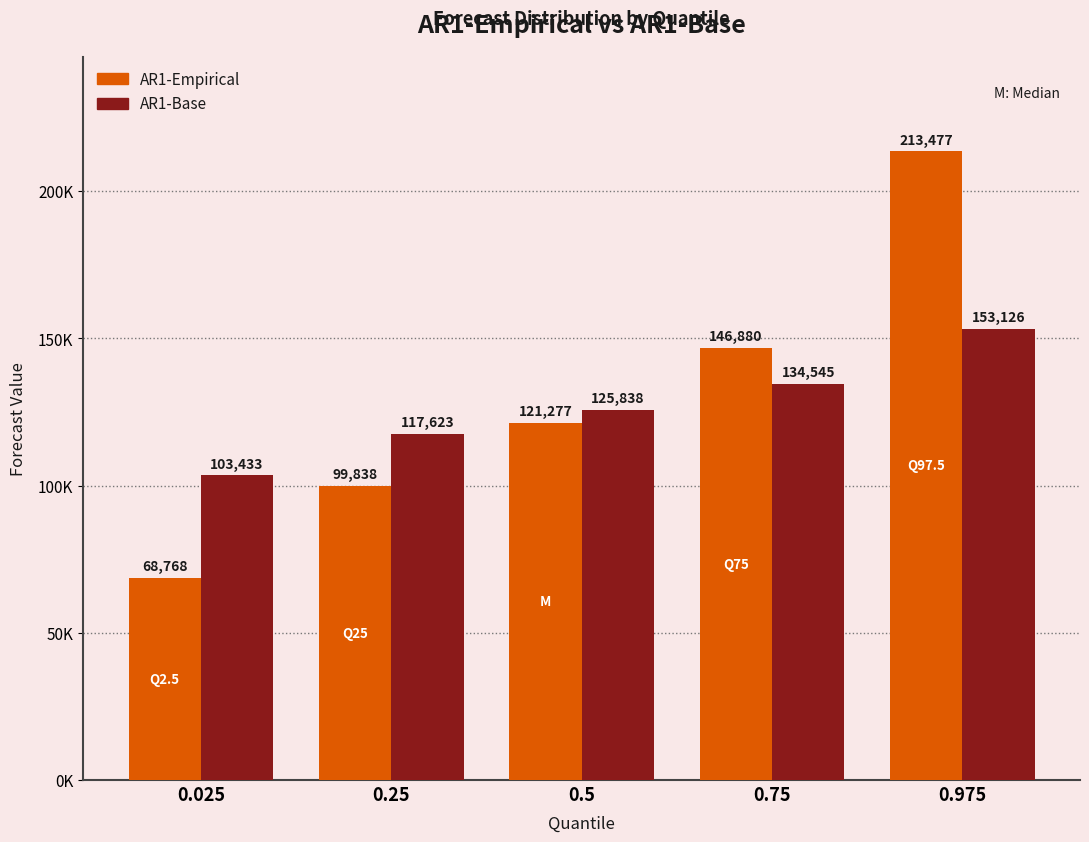

Are the bars grouped side by side (vs. stacked)?

Yes